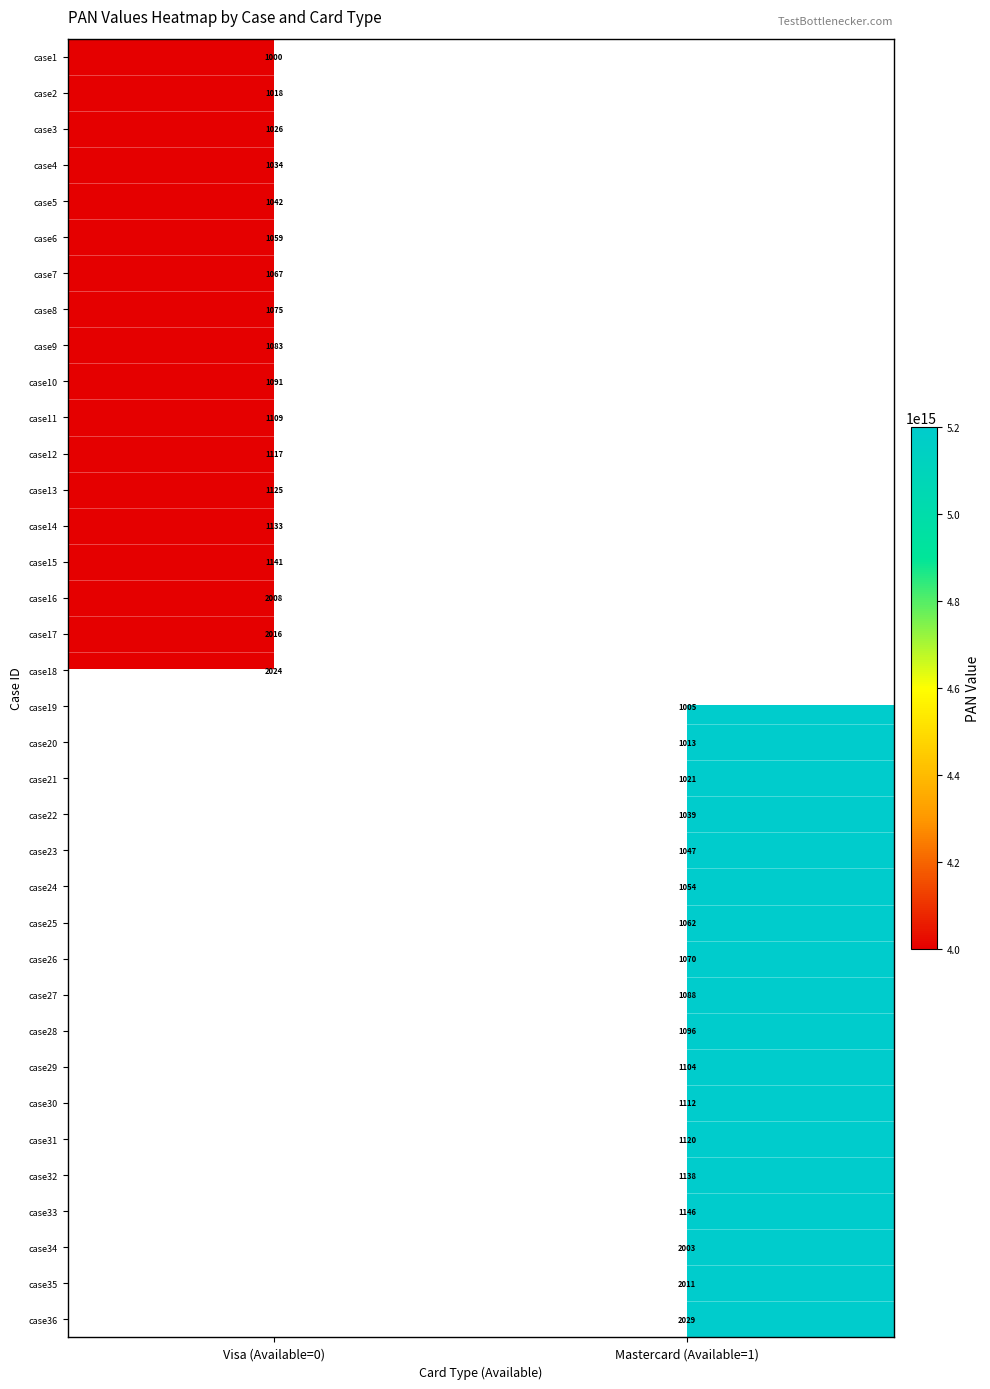

True or false: case24 has a value of 1472 at Mastercard (Available=1).

False